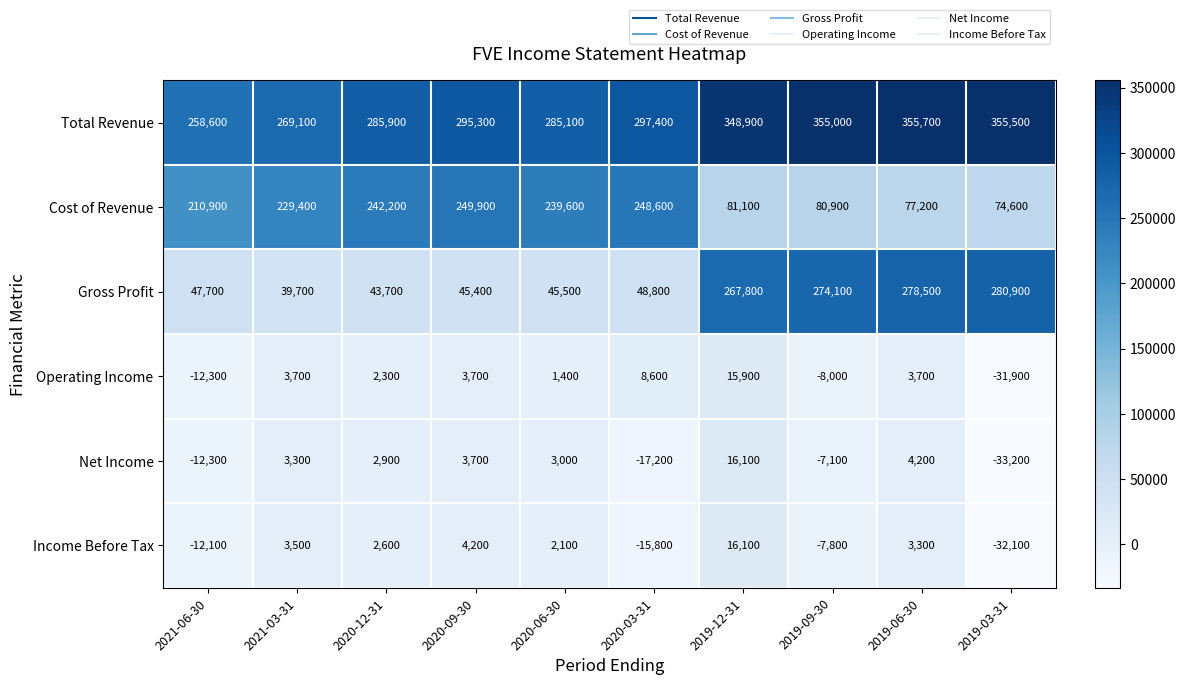

At how many categories does at least one series exceed 106052?

10